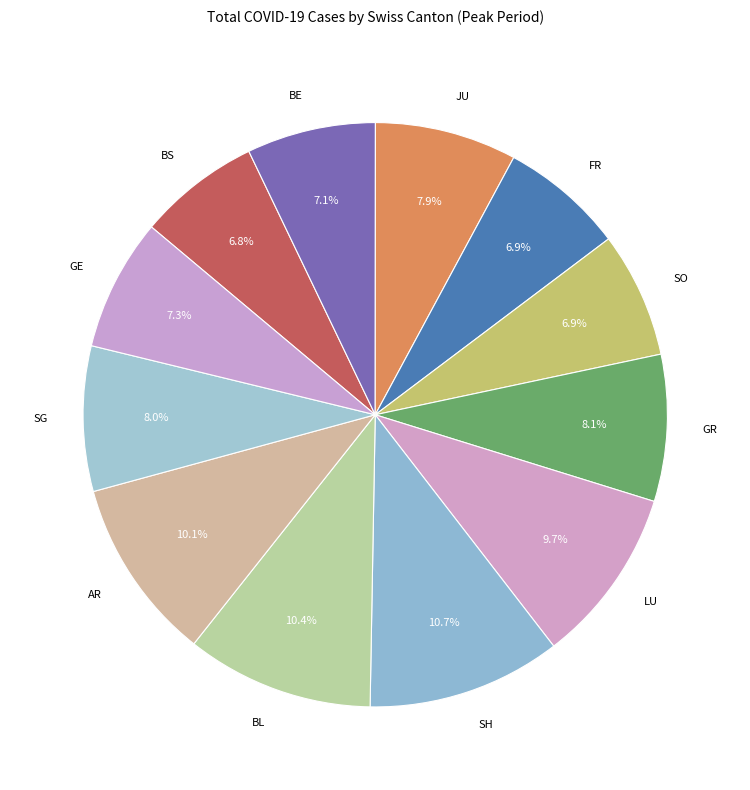

Do BS and GR together represent more than half of the pie?

No